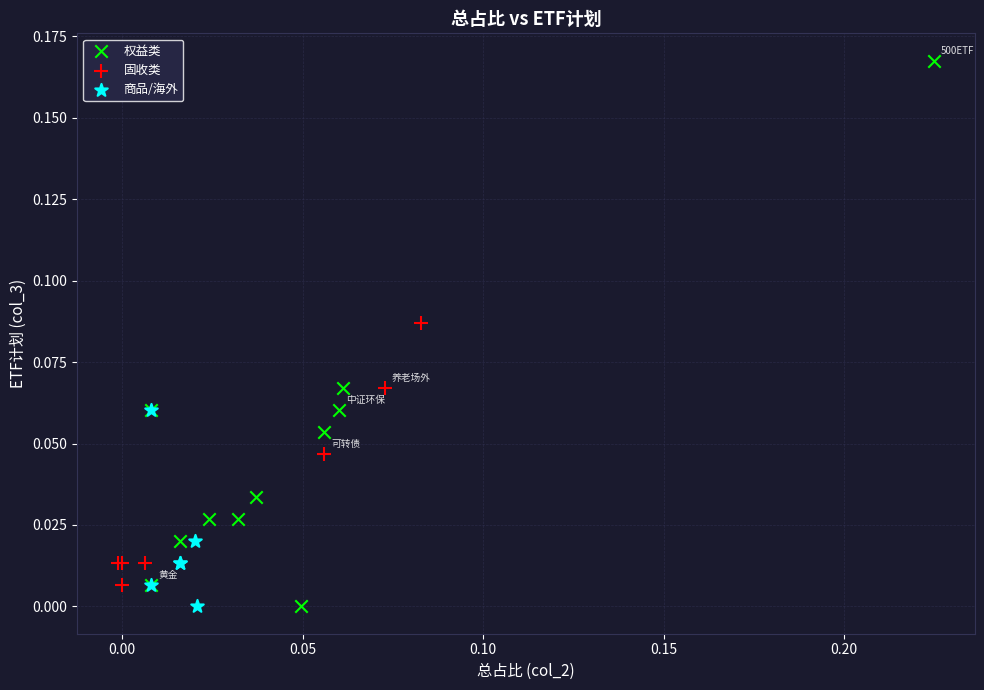

What are all the series names shown in the legend?

权益类, 固收类, 商品/海外